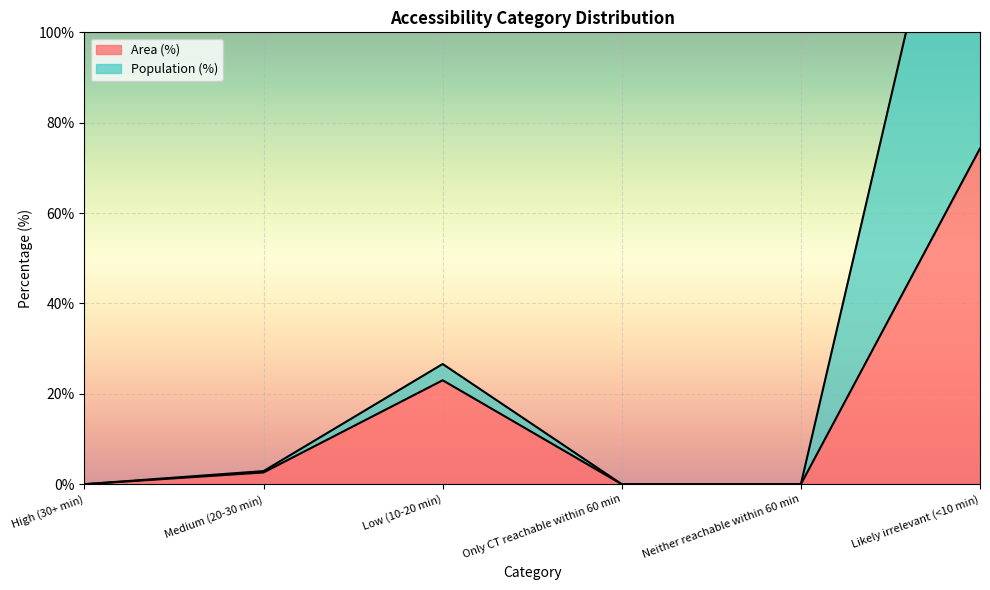

How many data points does each series have?

6